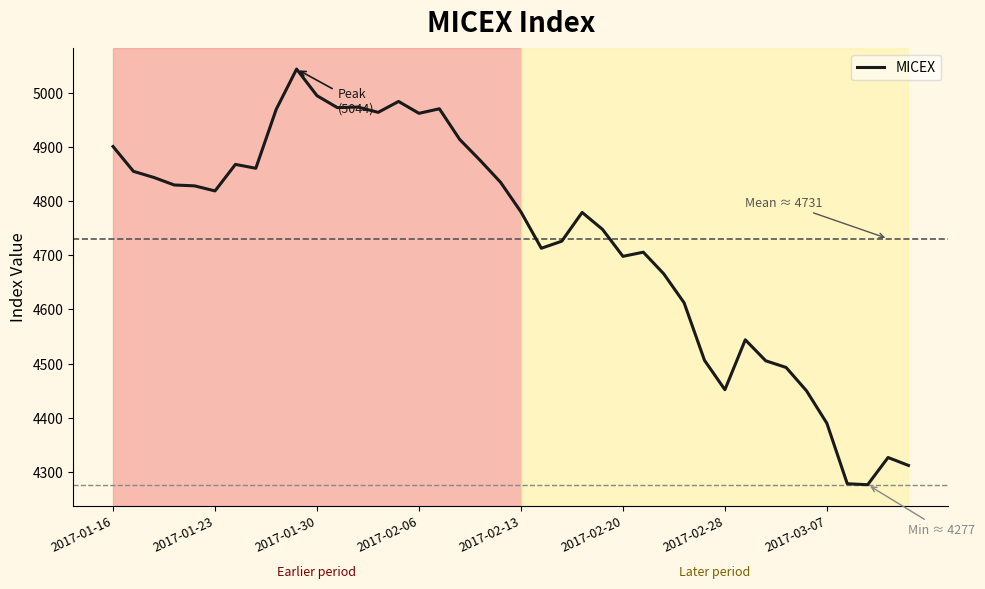

What is the difference between the maximum and minimum values?

767.1